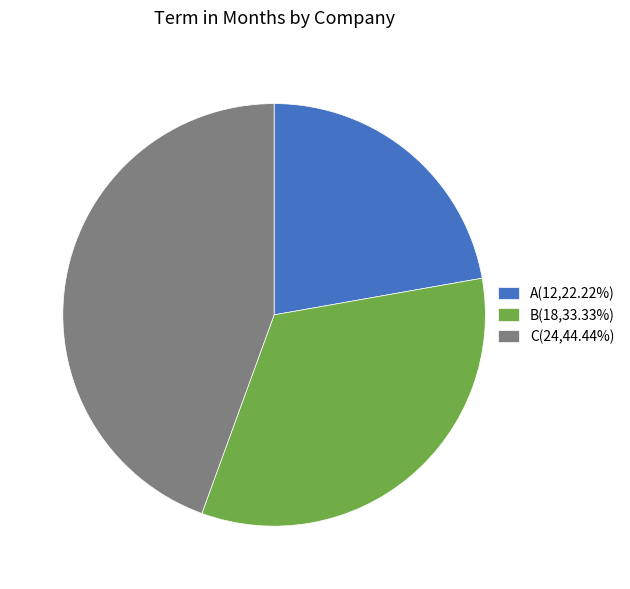

The A slice represents 31% of the pie. True or false?

False